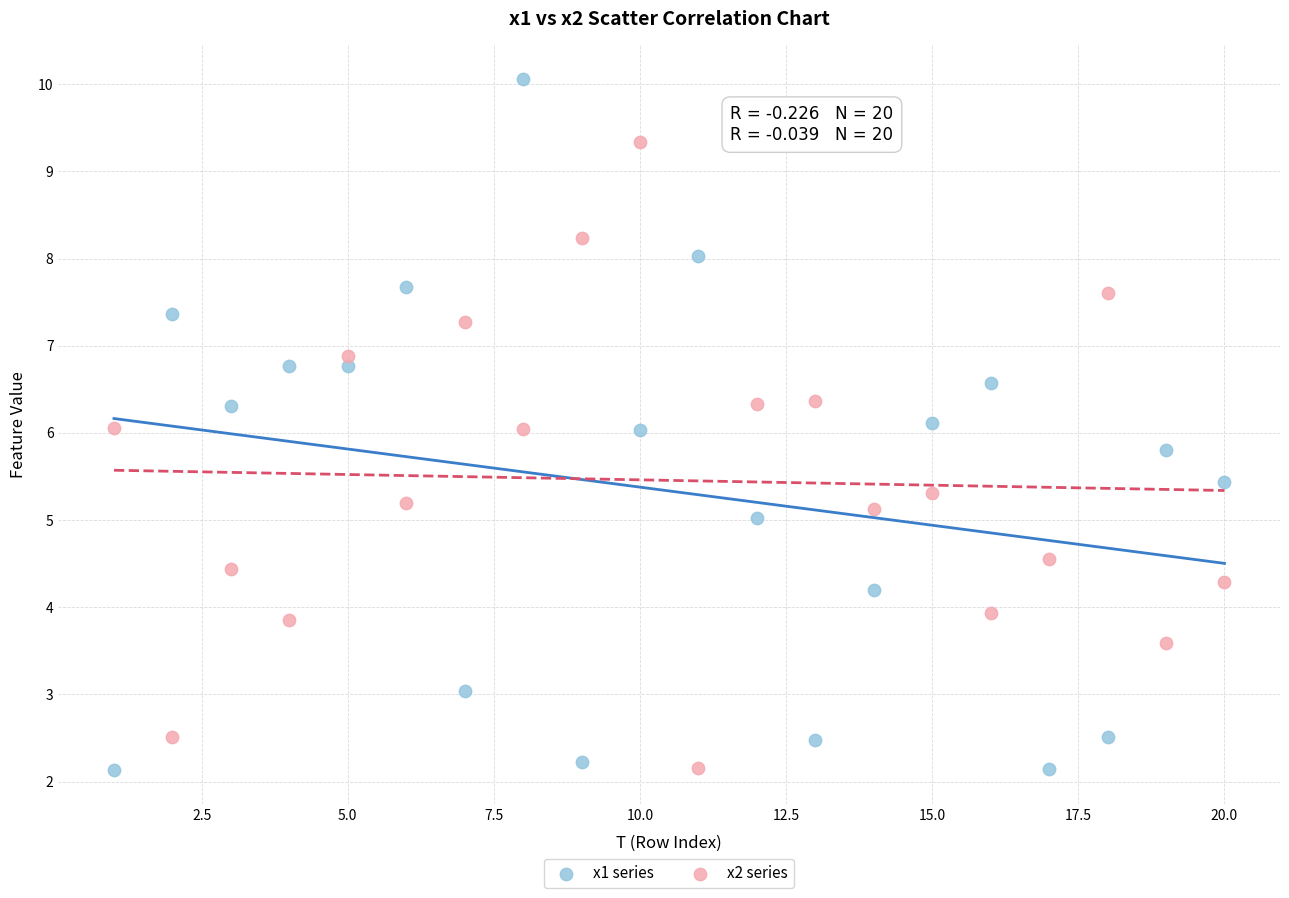

Which series has the largest Y range (max minus min)?

x1 series